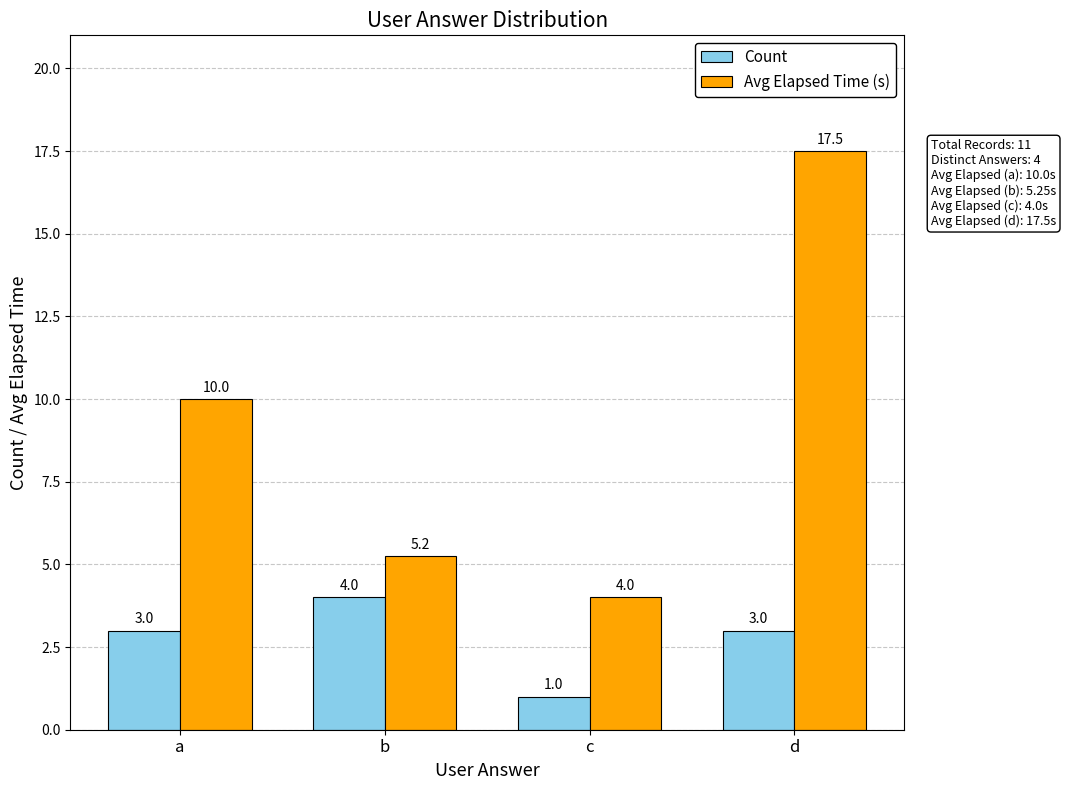

What is the maximum value for Avg Elapsed Time (s)?

17.5